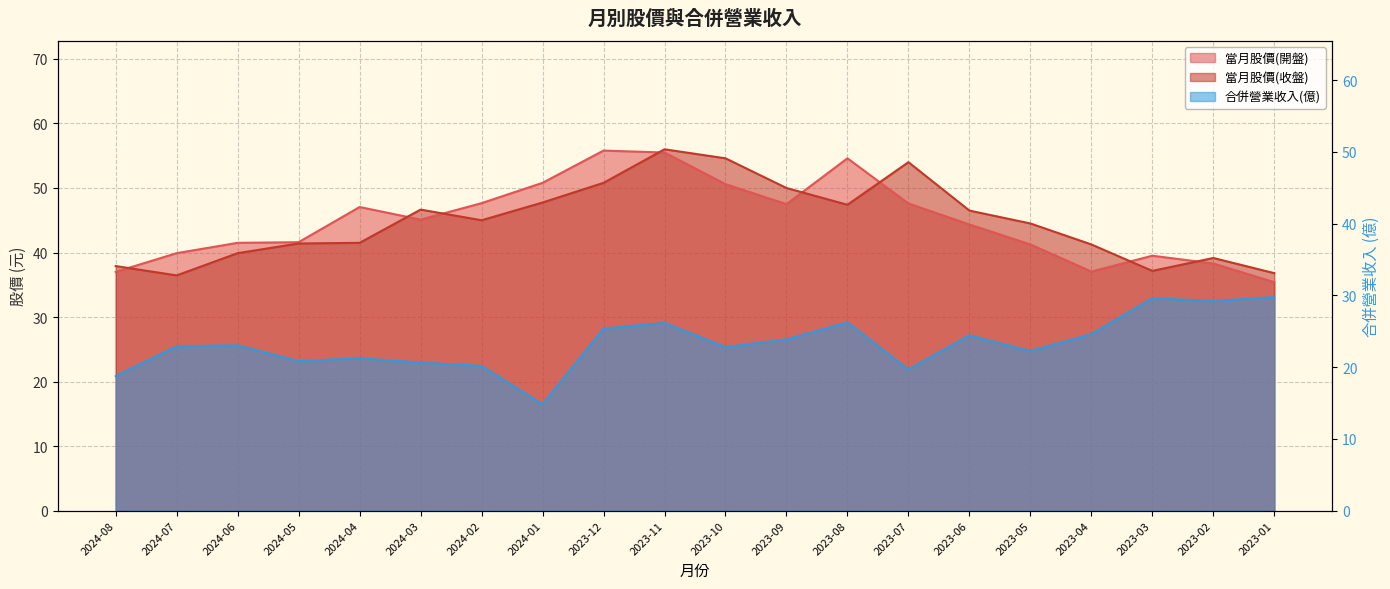

Reading left to right, transcribe all the data shown in this chart.

當月股價(開盤): 2024-08=37.0	2024-07=39.9	2024-06=41.5	2024-05=41.6	2024-04=47.0	2024-03=45.1	2024-02=47.6	2024-01=50.8	2023-12=55.8	2023-11=55.5	2023-10=50.6	2023-09=47.5	2023-08=54.6	2023-07=47.6	2023-06=44.4	2023-05=41.2	2023-04=37.0	2023-03=39.5	2023-02=38.3	2023-01=35.4
當月股價(收盤): 2024-08=37.9	2024-07=36.5	2024-06=39.9	2024-05=41.4	2024-04=41.5	2024-03=46.6	2024-02=45.0	2024-01=47.8	2023-12=50.8	2023-11=56.0	2023-10=54.6	2023-09=50.0	2023-08=47.4	2023-07=54.0	2023-06=46.5	2023-05=44.5	2023-04=41.2	2023-03=37.1	2023-02=39.1	2023-01=36.8
合併營業收入(億): 2024-08=18.7	2024-07=22.9	2024-06=23.0	2024-05=20.8	2024-04=21.2	2024-03=20.6	2024-02=20.2	2024-01=14.8	2023-12=25.4	2023-11=26.1	2023-10=22.8	2023-09=23.9	2023-08=26.2	2023-07=19.7	2023-06=24.4	2023-05=22.2	2023-04=24.6	2023-03=29.6	2023-02=29.2	2023-01=29.8